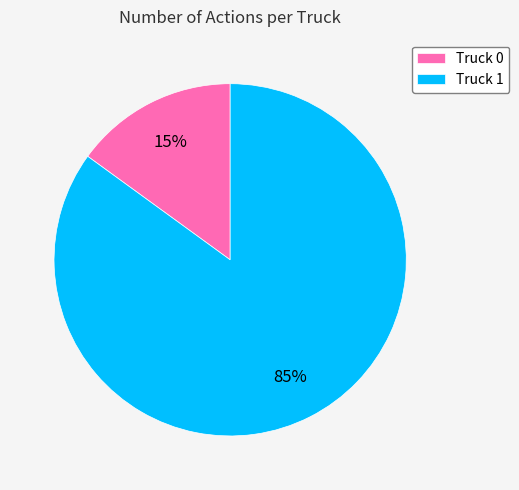

How many segments does this pie chart have?

2